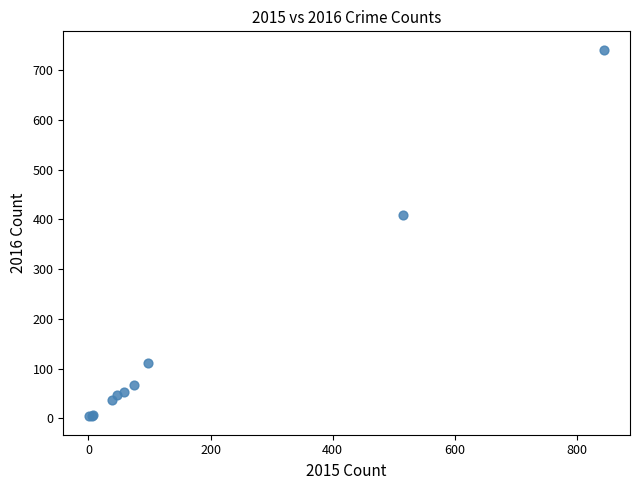

What Y value in the scatter plot is closest to 372?

409